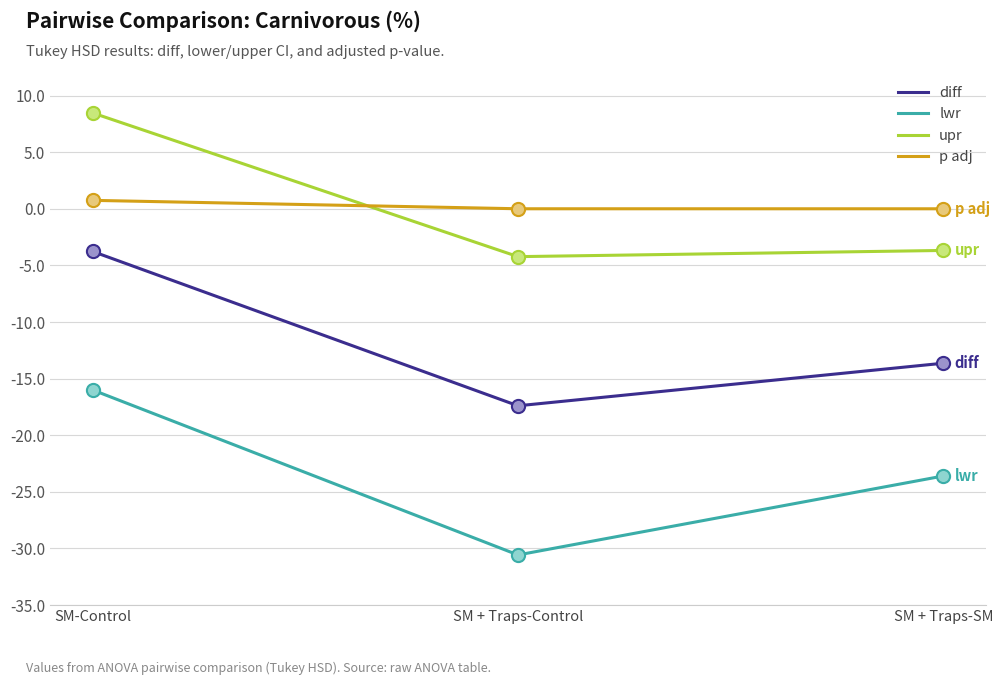

What are all the series names shown in the legend?

diff, lwr, upr, p adj